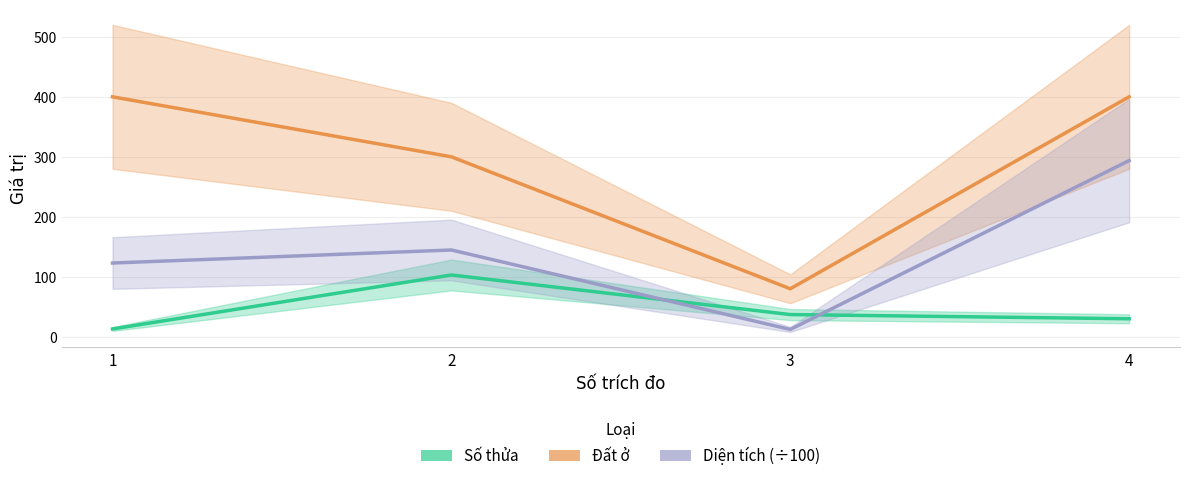

True or false: Đất ở has a value of 80.0 at 3.

True